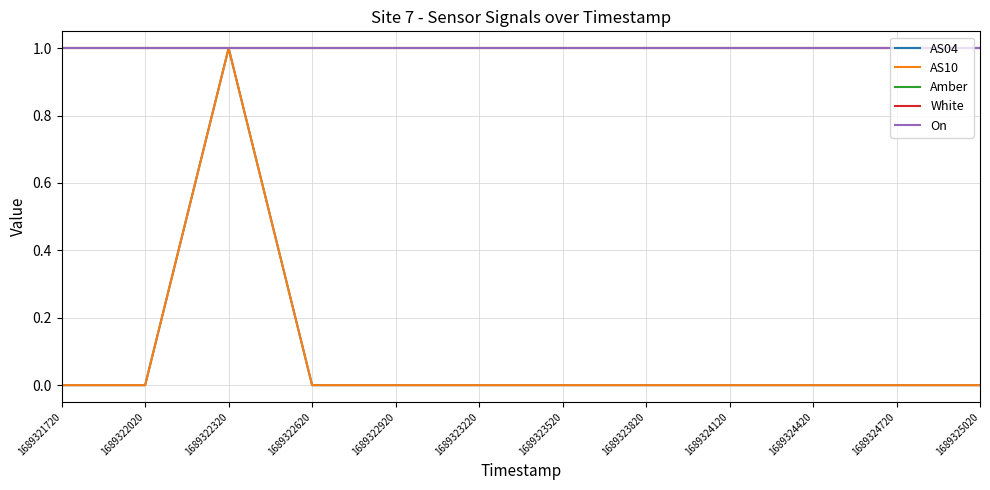

Reading left to right, extract all data points from this chart.

AS04: 0	0	1	0	0	0	0	0	0	0	0	0
AS10: 0	0	1	0	0	0	0	0	0	0	0	0
Amber: 1	1	1	1	1	1	1	1	1	1	1	1
White: 1	1	1	1	1	1	1	1	1	1	1	1
On: 1	1	1	1	1	1	1	1	1	1	1	1